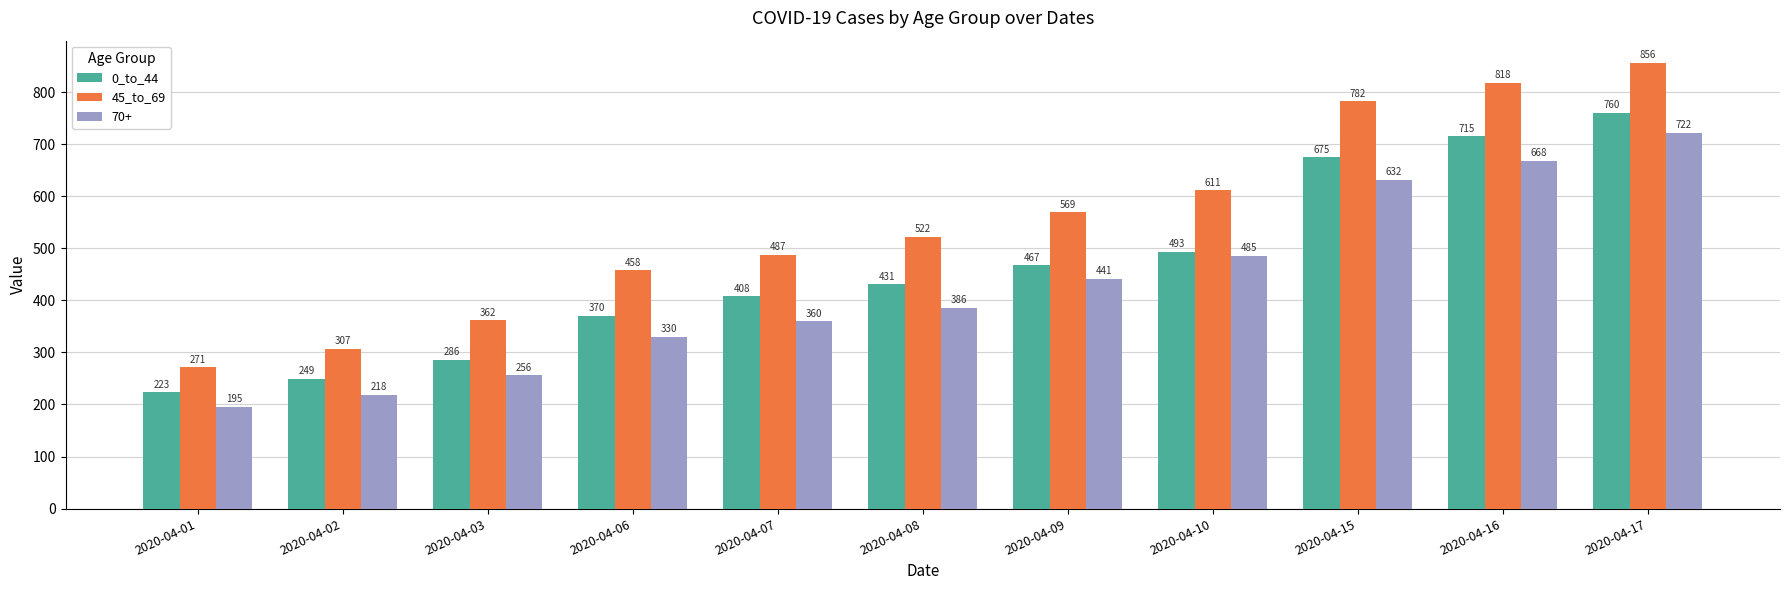

How many series are shown in this chart?

3